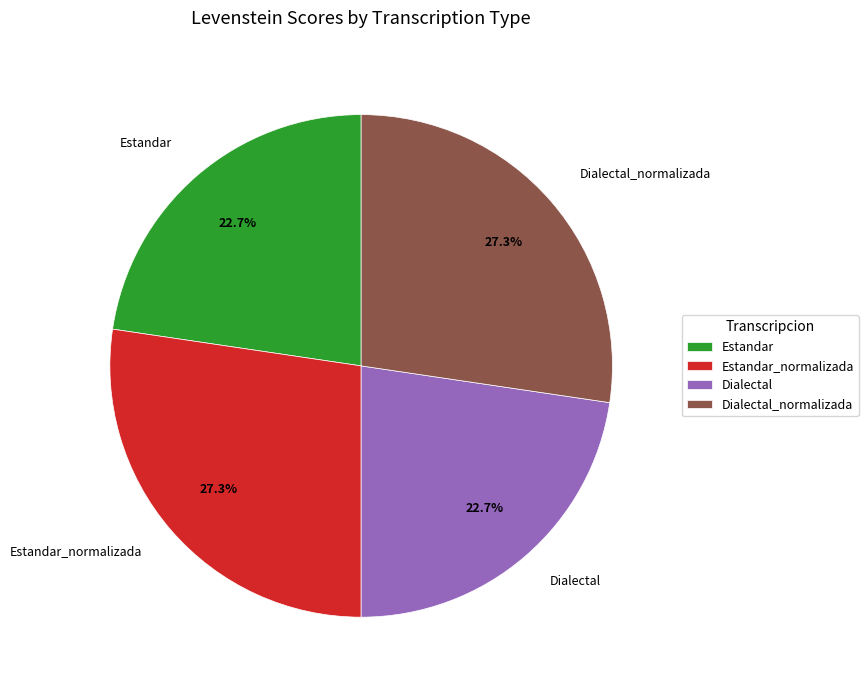

Does Dialectal account for over 50% of the chart?

No